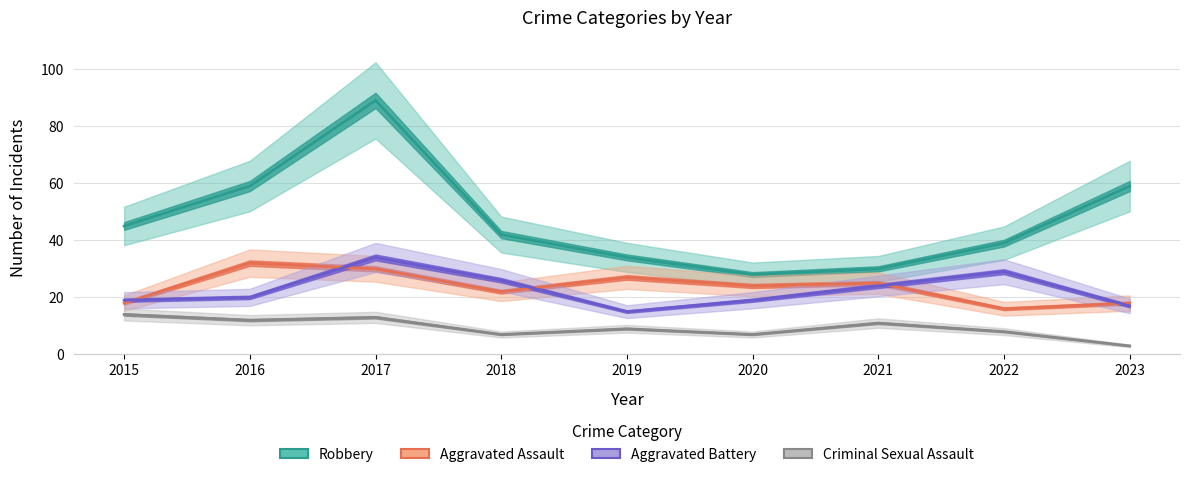

Which series ends up on top after the final intersection of Aggravated Assault and Aggravated Battery?

Aggravated Assault